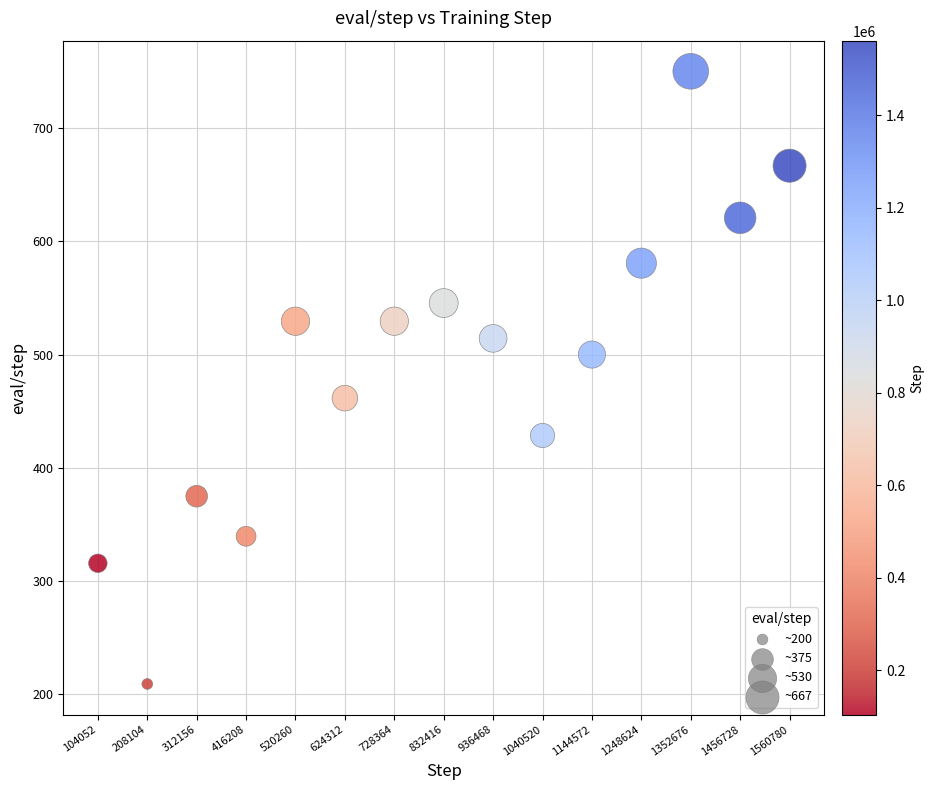

What is the range of X values (max minus min)?

1456728.0